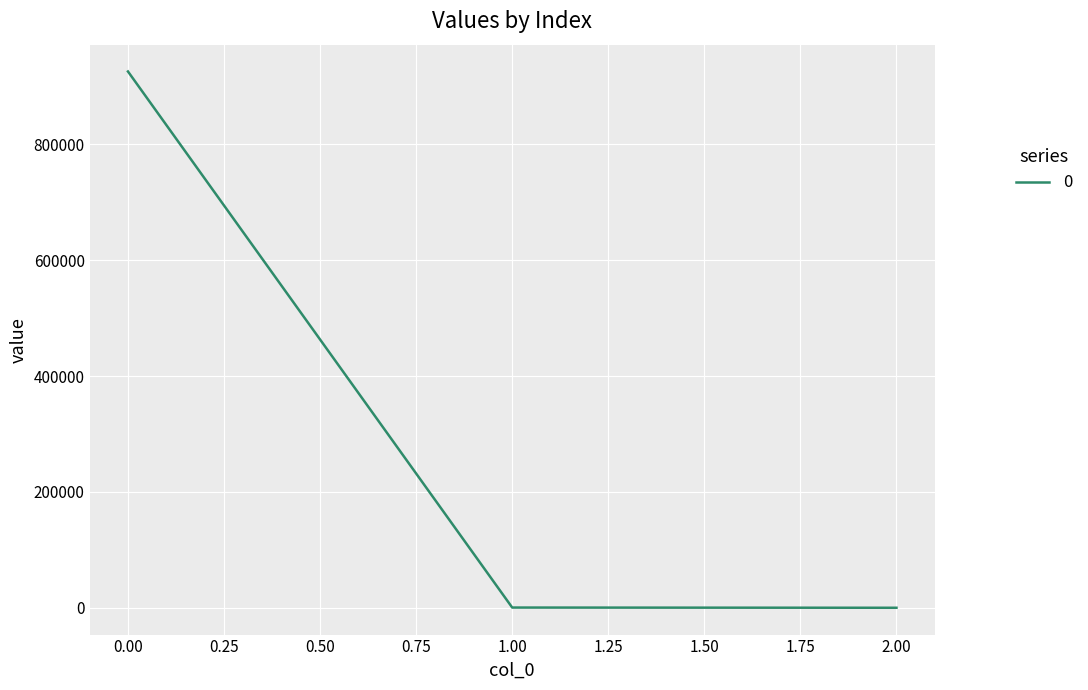

What is the difference between the maximum and second lowest values?

925472.2